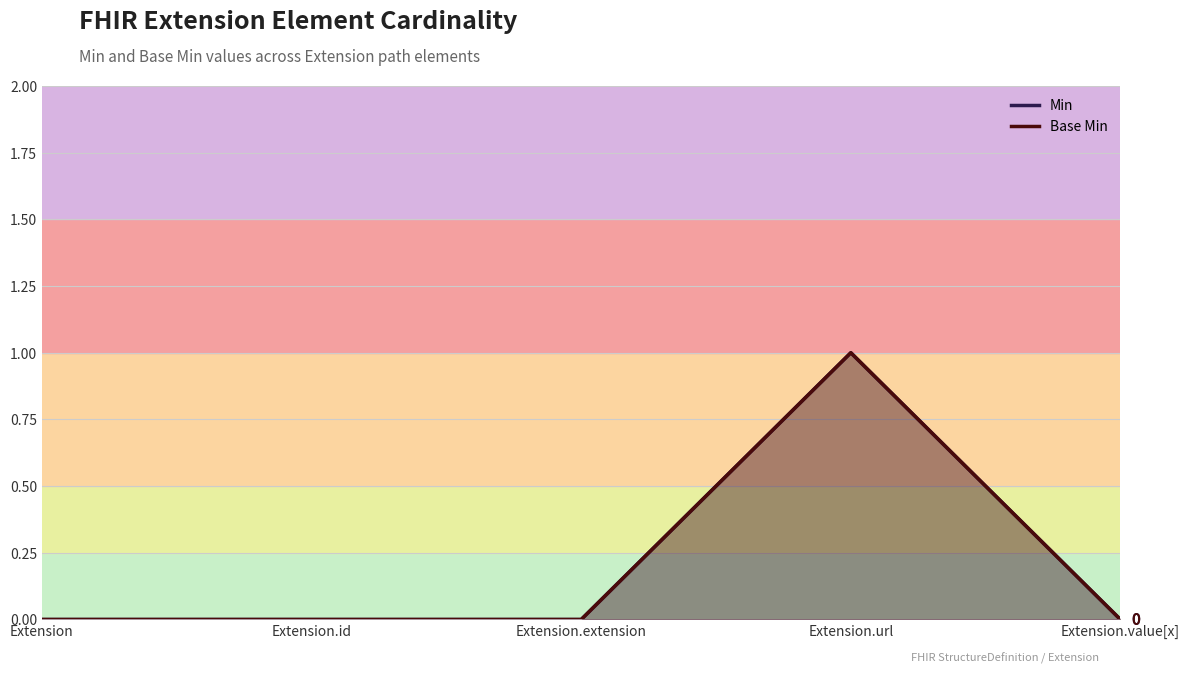

What is the difference between the maximum and minimum values in the Min series?

1